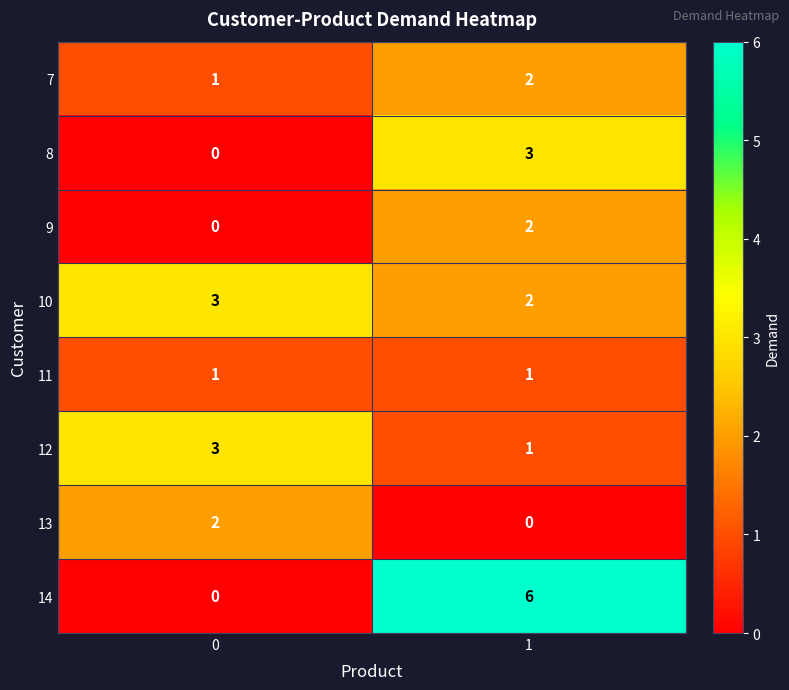

Reading left to right, extract all data points from this chart.

7: 0=1	1=2
8: 0=0	1=3
9: 0=0	1=2
10: 0=3	1=2
11: 0=1	1=1
12: 0=3	1=1
13: 0=2	1=0
14: 0=0	1=6